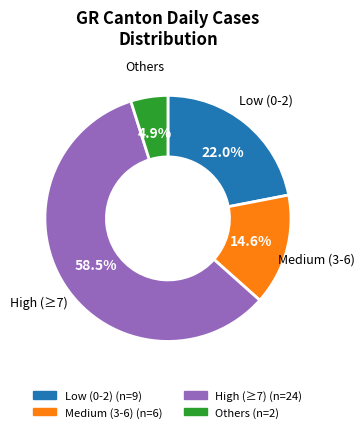

Is there any slice that represents more than half of the pie?

Yes